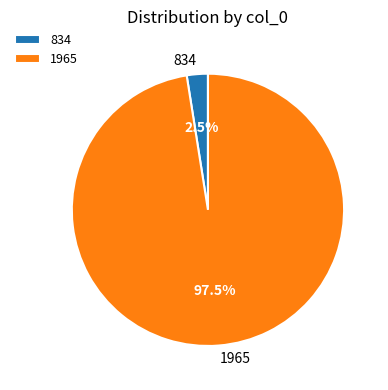

Rank the categories by value from lowest to highest.

834, 1965